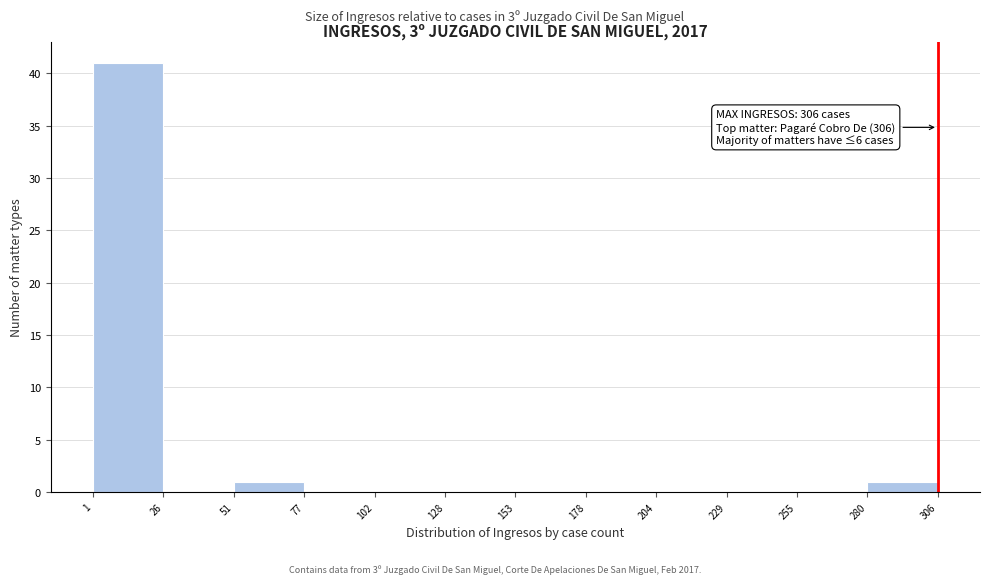

Over which range of the x-axis is the bar tallest?

1 to 26